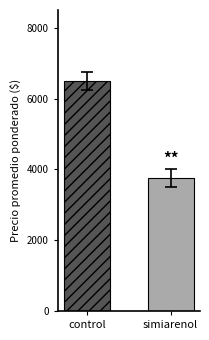

What is the greatest value displayed?

6500